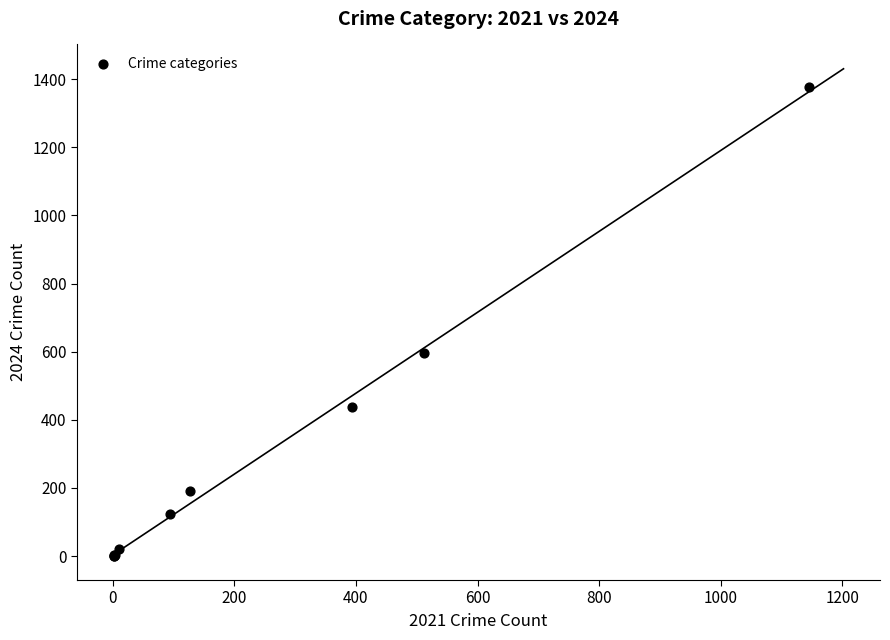

What Y value in the scatter plot is closest to 688?

596